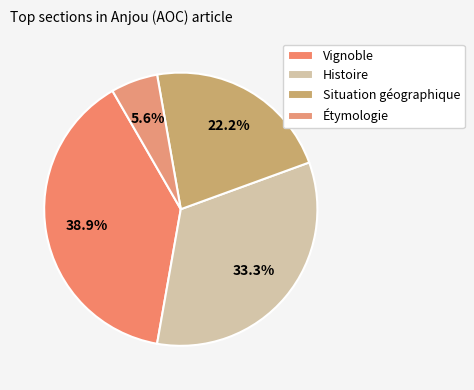

What is the smallest slice in the pie chart?

Étymologie